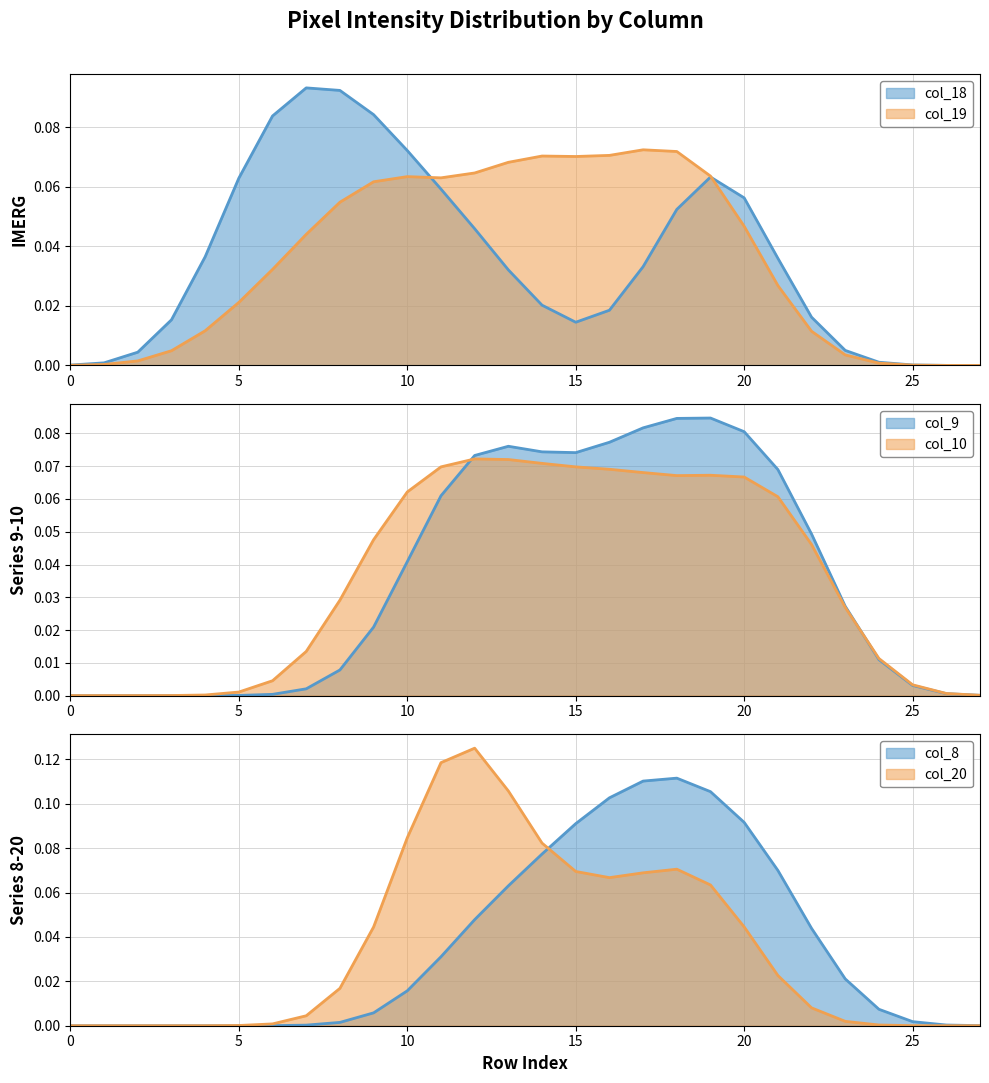

What are all the series names shown in the legend?

col_18 line, col_19 line, col_9 line, col_10 line, col_8 line, col_20 line